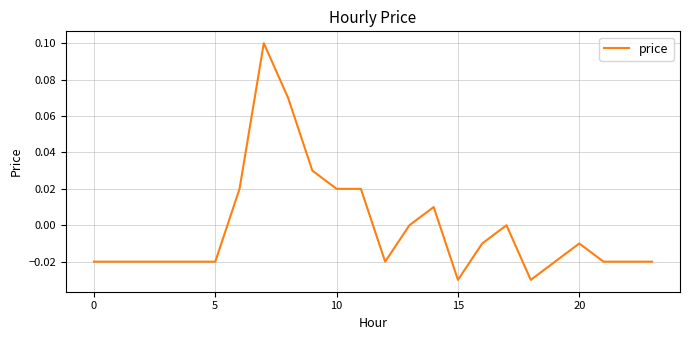

Does the chart have visible grid lines?

Yes